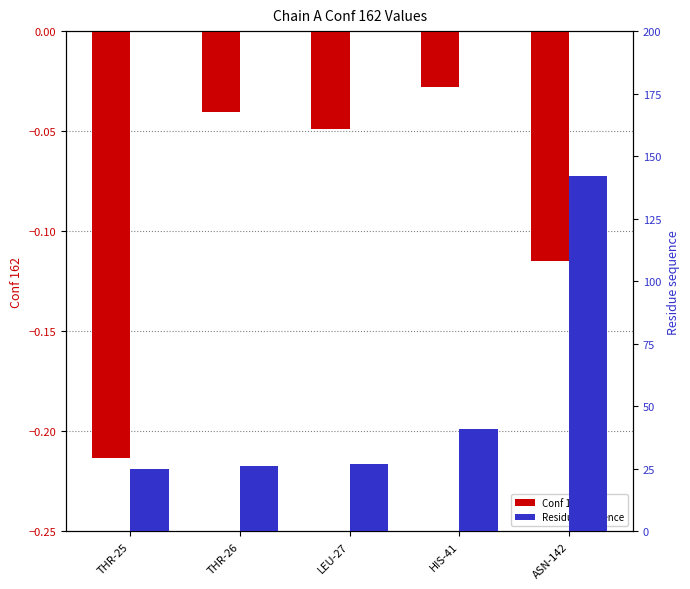

How many bars are there in total?

10